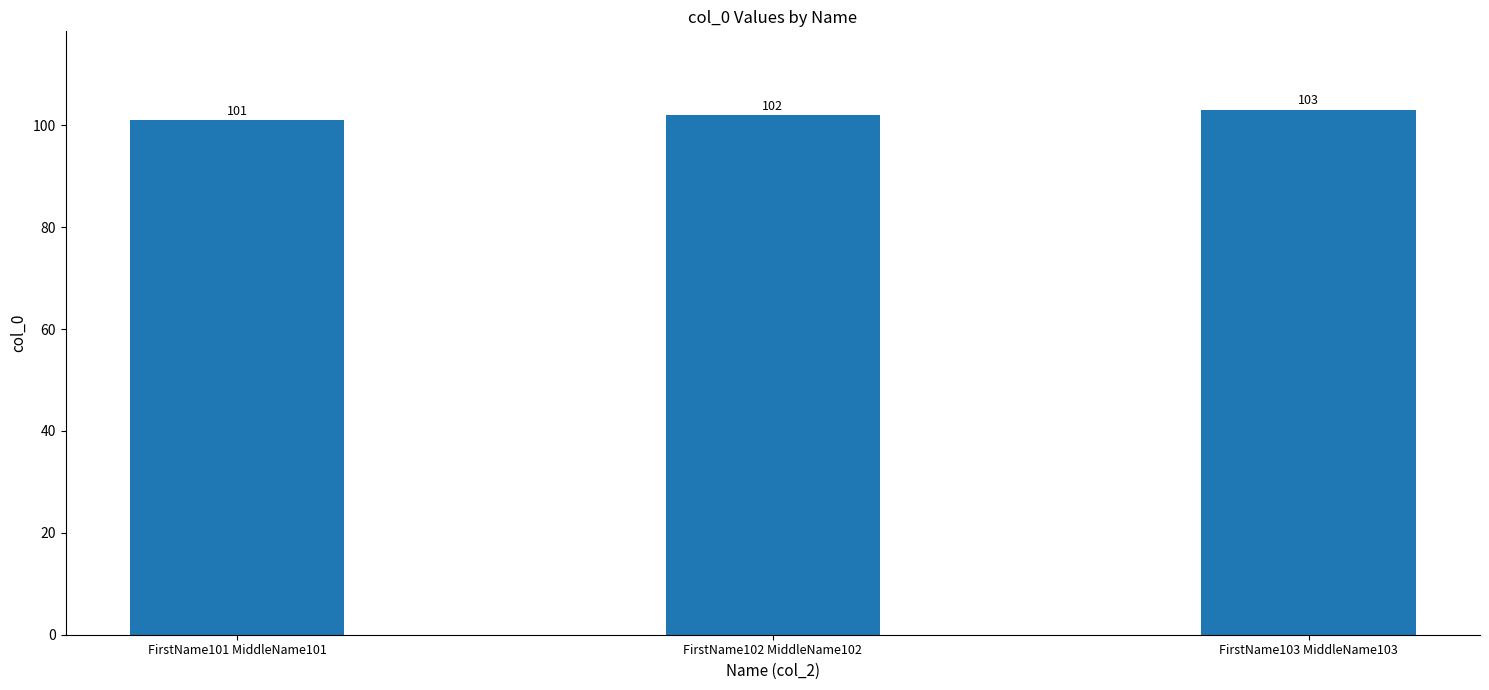

What is the sum of all values?

306